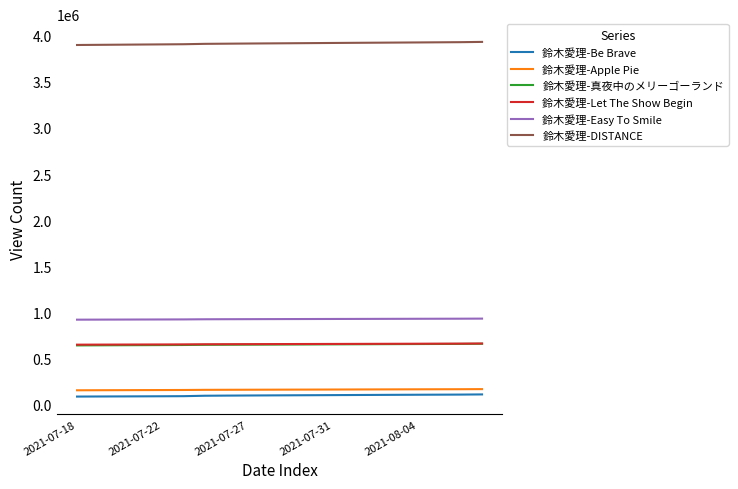

Which series has the largest total across all categories?

鈴木愛理-DISTANCE